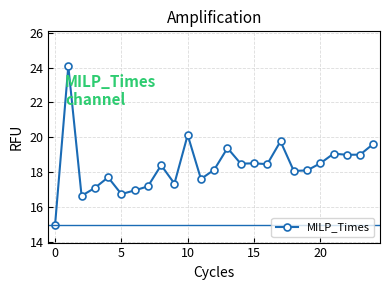

What is the value of the 15th point from the left?

18.5